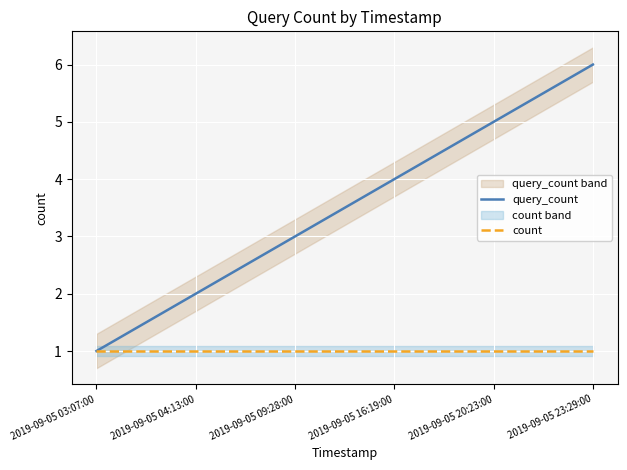

How many data points in query_count are less than 4?

3